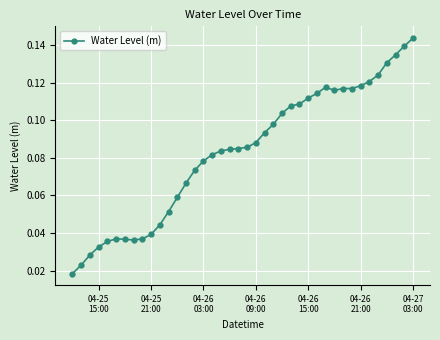

What is the sum of all values?

3.3